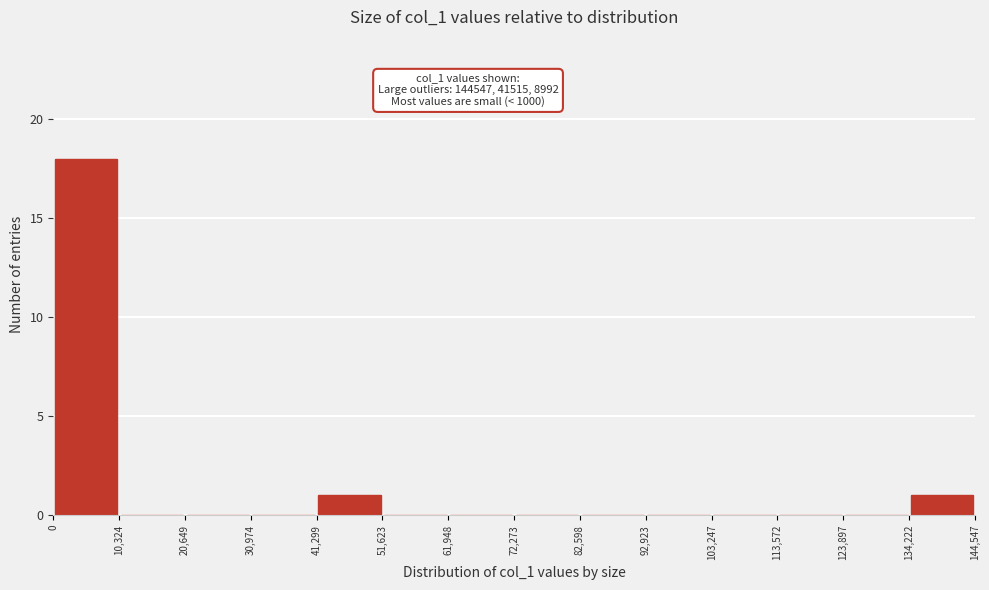

Over which range of the x-axis is the bar tallest?

0 to 10,324